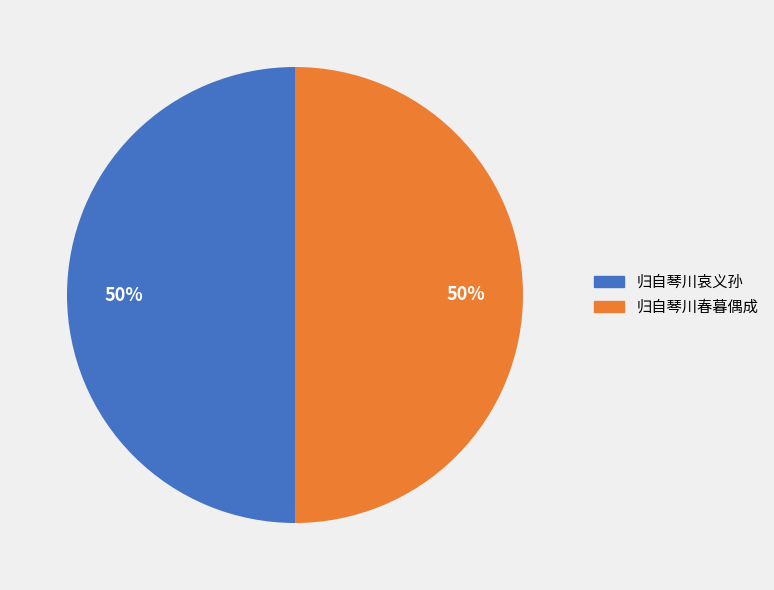

What is the ratio of the value at 归自琴川春暮偶成 to the value at 归自琴川哀义孙?

1.0